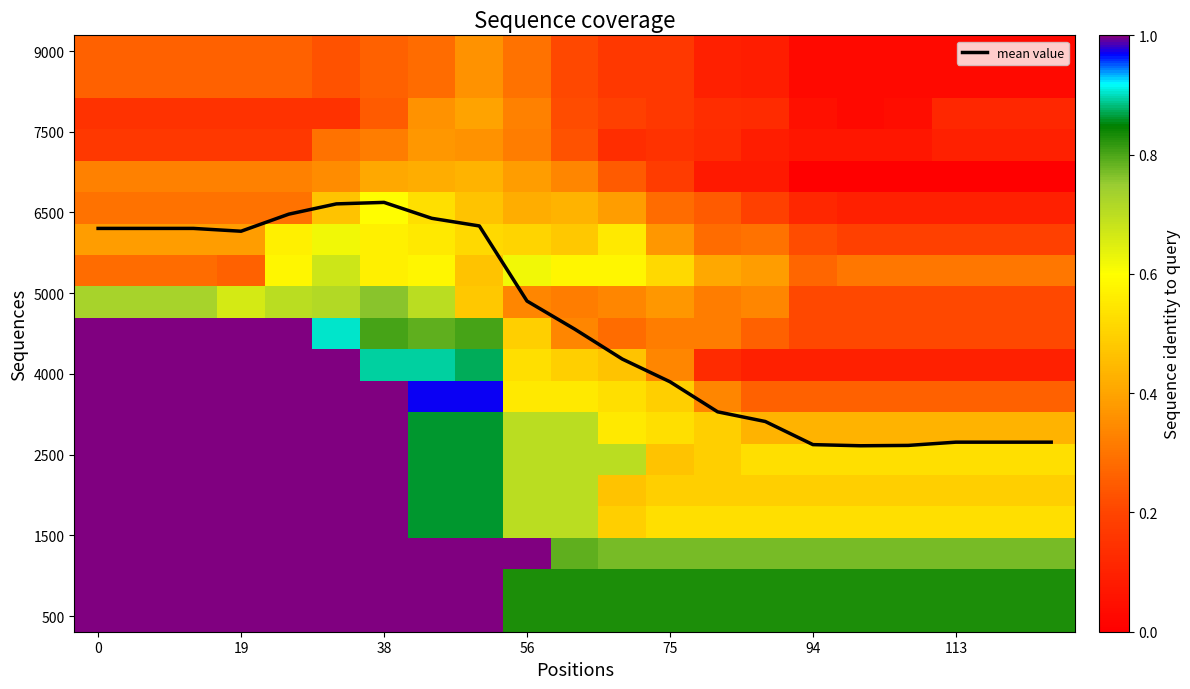

At how many categories does at least one series exceed 7?

21